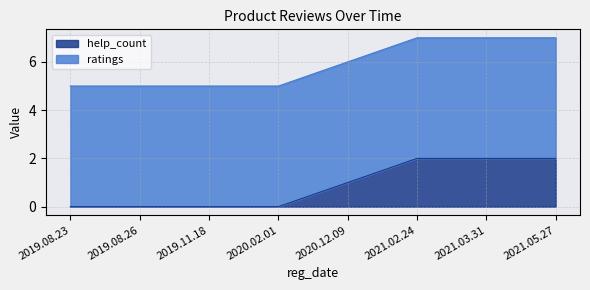

The chart shows a value of -1 at 2019.08.26. True or false?

False